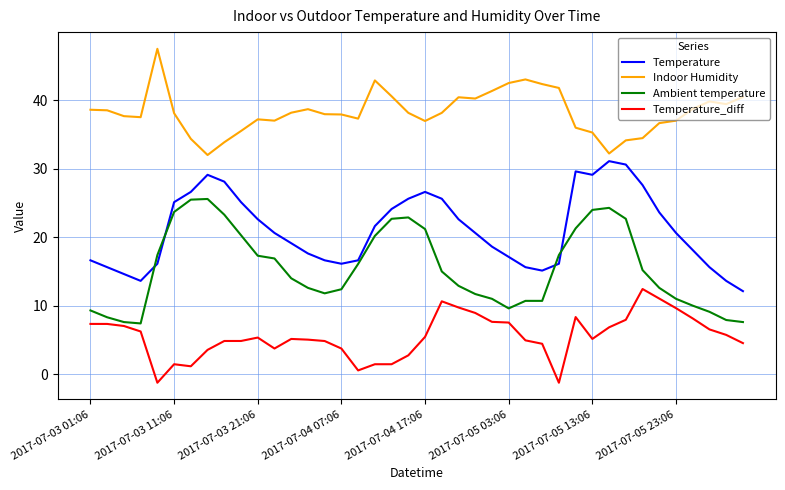

True or false: Indoor Humidity and Temperature intersect in this chart.

False